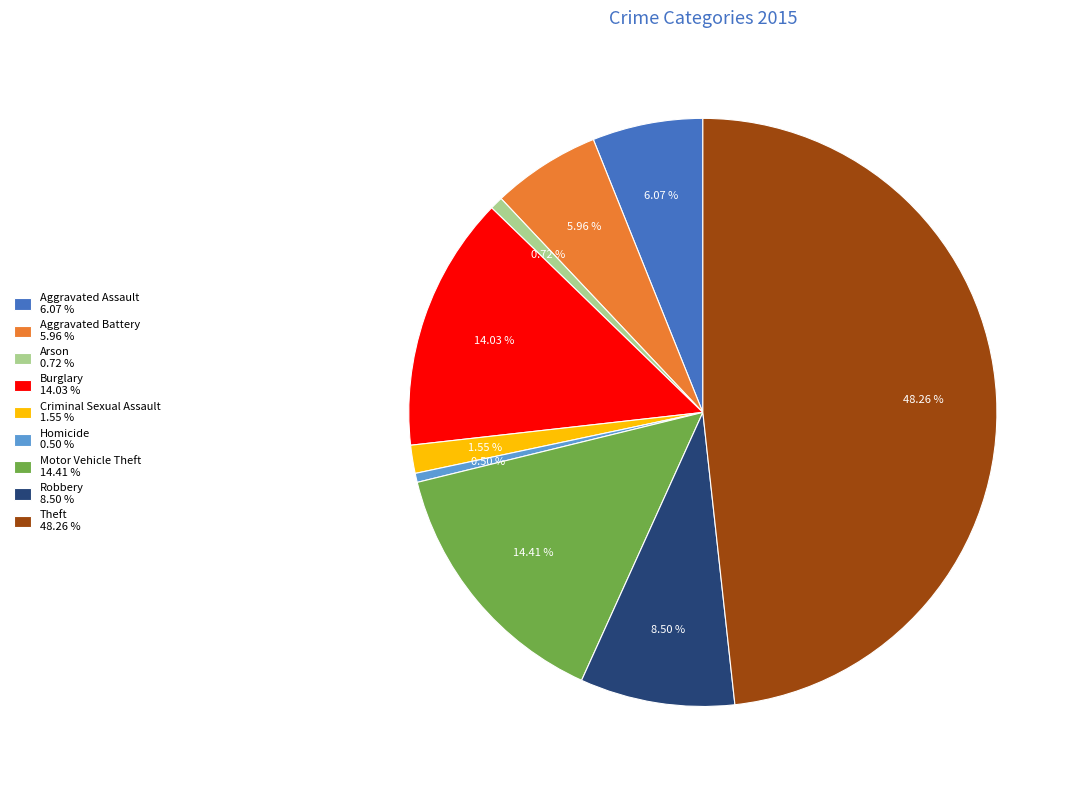

Is there a majority slice in this chart?

No